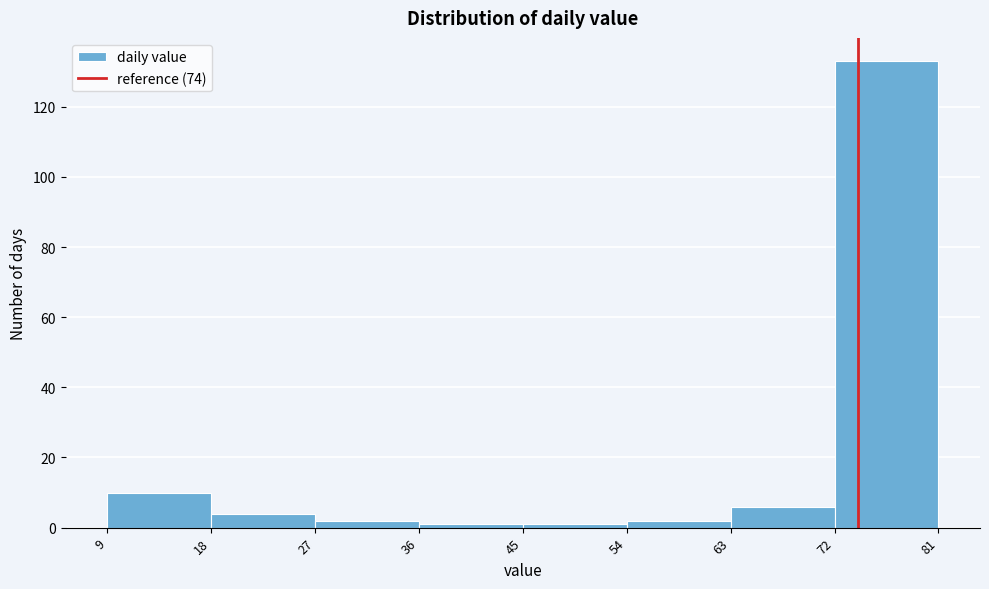

Reading left to right, list every bar in this chart as the range it spans on the x-axis followed by its height. The values are not printed on the chart, so give them approximately, as read against the axis.

9 to 18: 10
18 to 27: 4
27 to 36: 2
36 to 45: under 2
45 to 54: under 2
54 to 63: 2
63 to 72: 6
72 to 81: 134